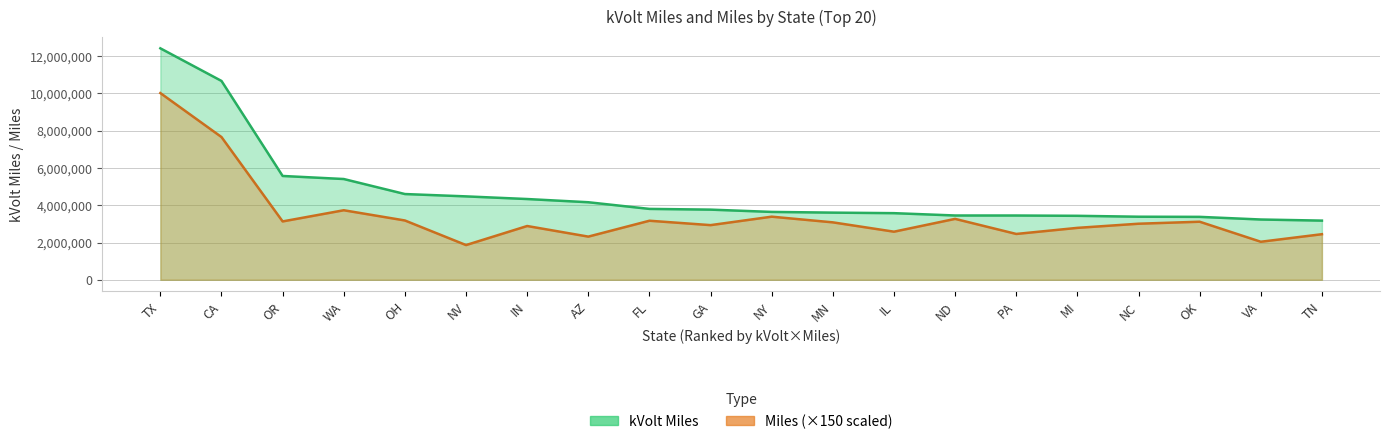

Does the chart display data point markers on the line(s)?

No